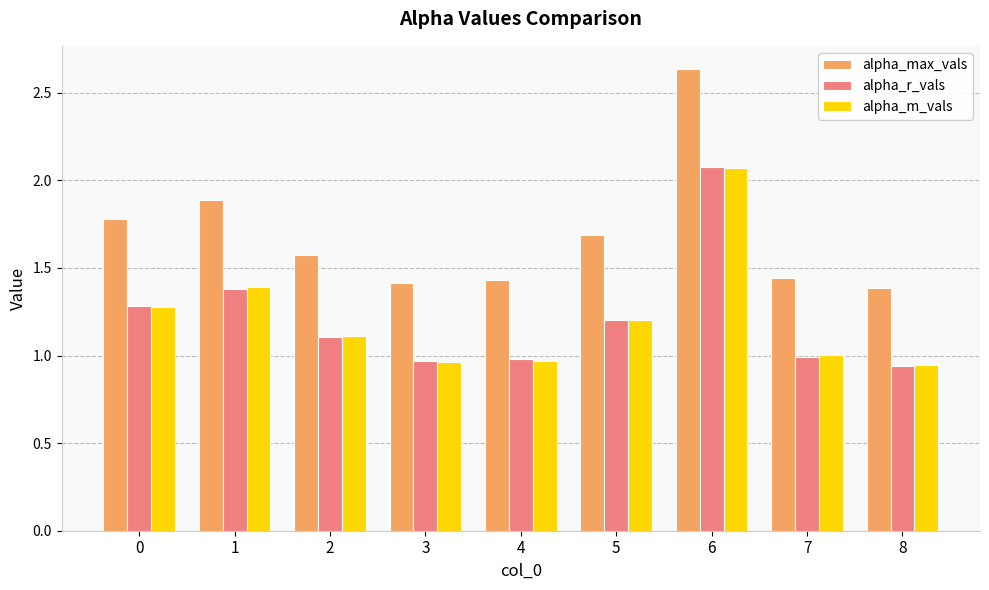

Which label corresponds to the largest value in the chart?

6